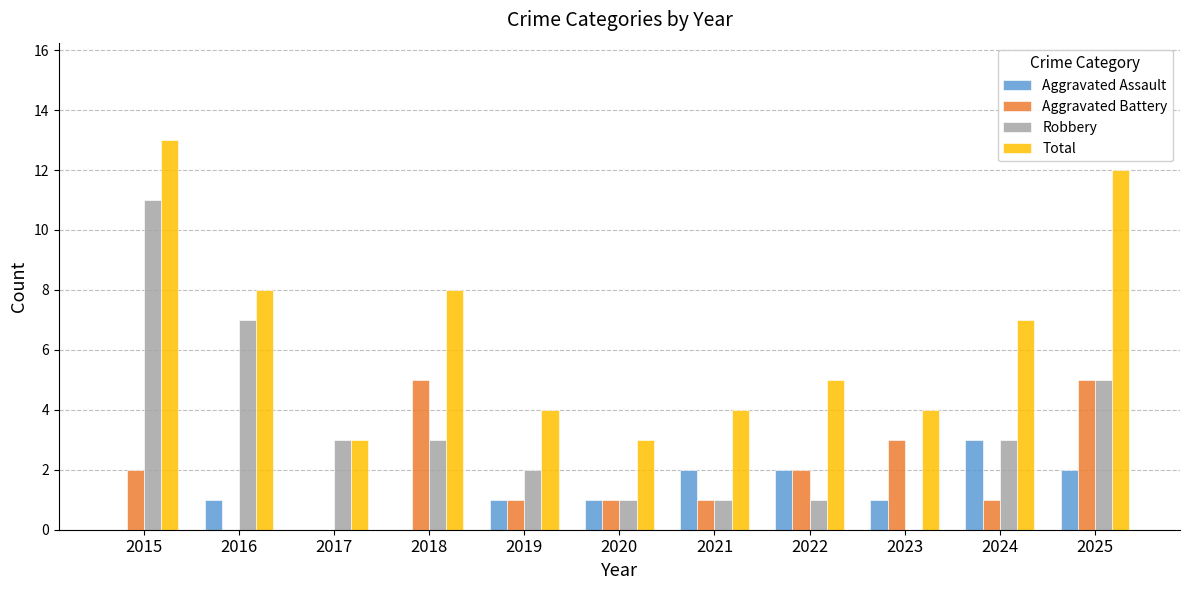

Are the bars horizontal?

No